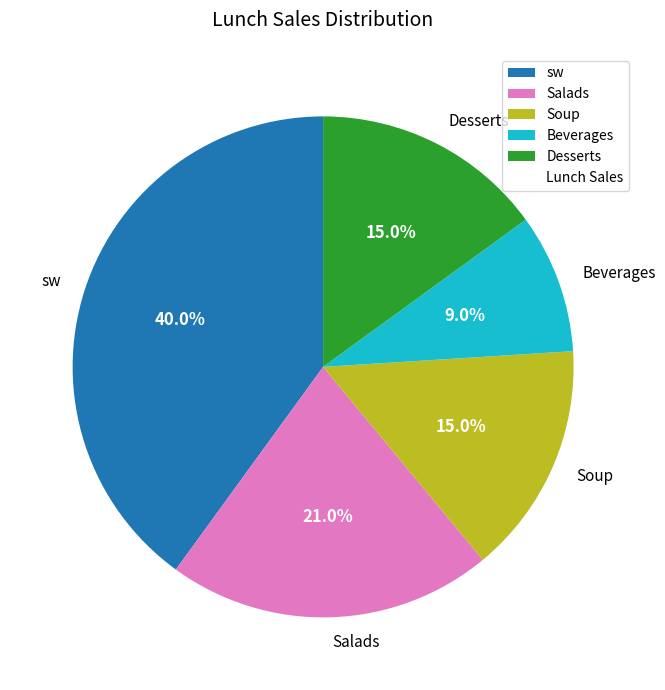

What is the smallest slice in the pie chart?

Beverages